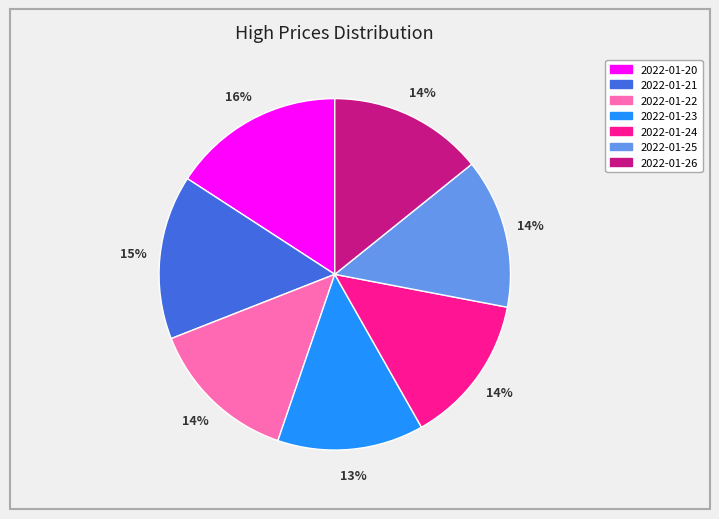

Is there a majority slice in this chart?

No